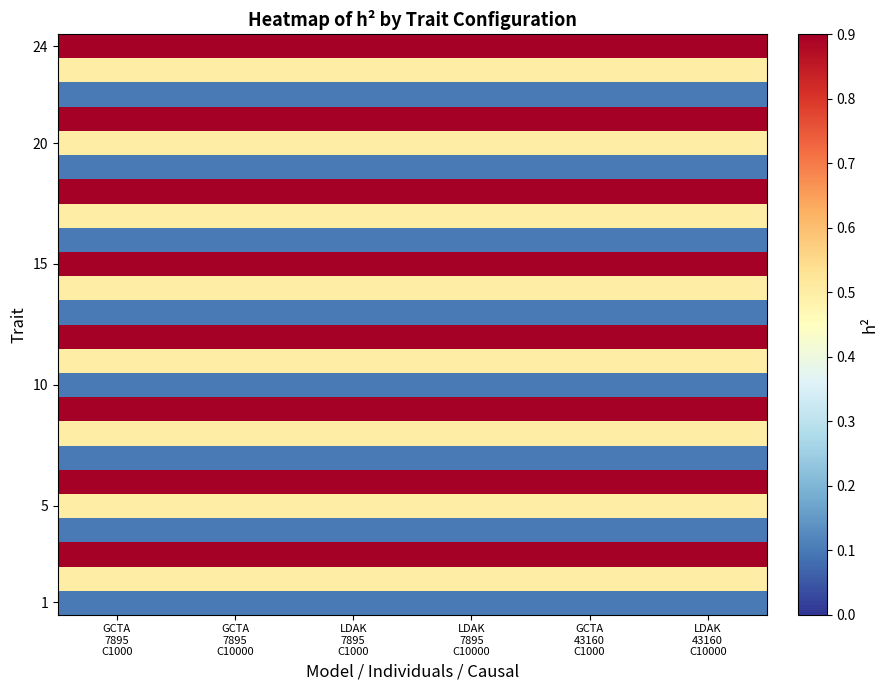

Which label corresponds to the largest value in the chart?

GCTA
7895
C1000